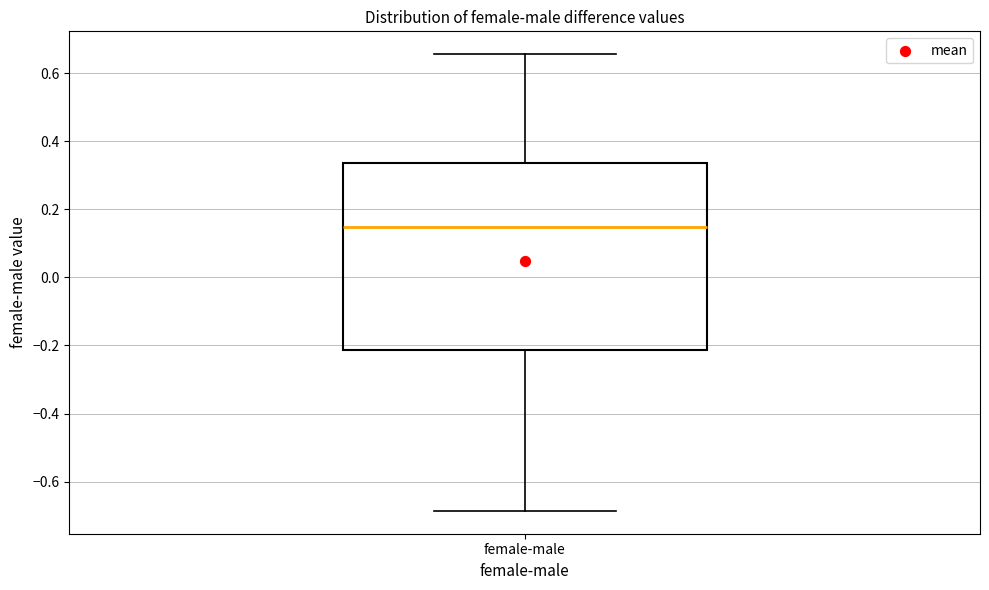

Transcribe this box plot: give where the median line is, the range the box spans, and where the two whiskers end, as read against the y-axis. The values are not printed on the chart, so give them approximately, as read against the axis.

median 0.14, box -0.22 to 0.34, whiskers -0.68 to 0.66